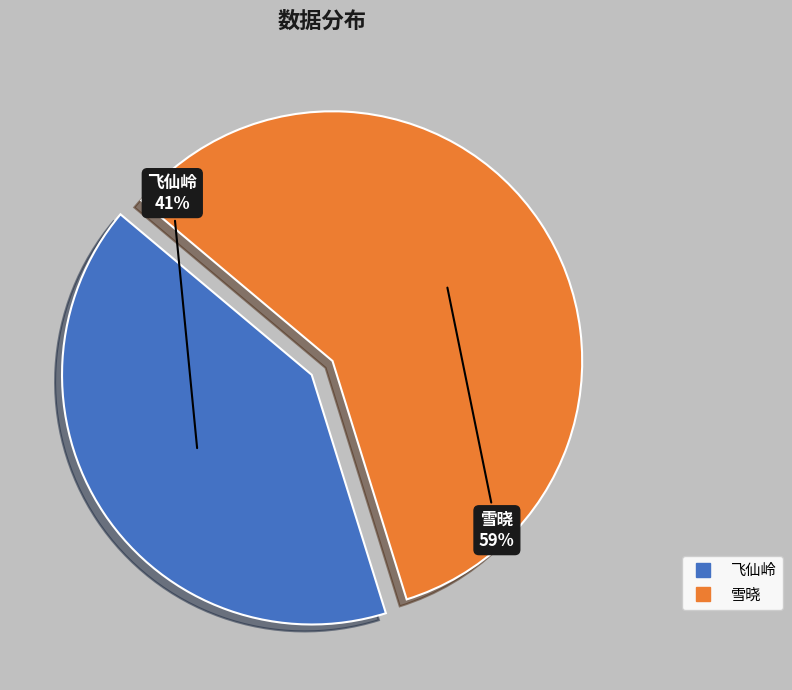

To the nearest percent, what is the average slice percentage?

50%